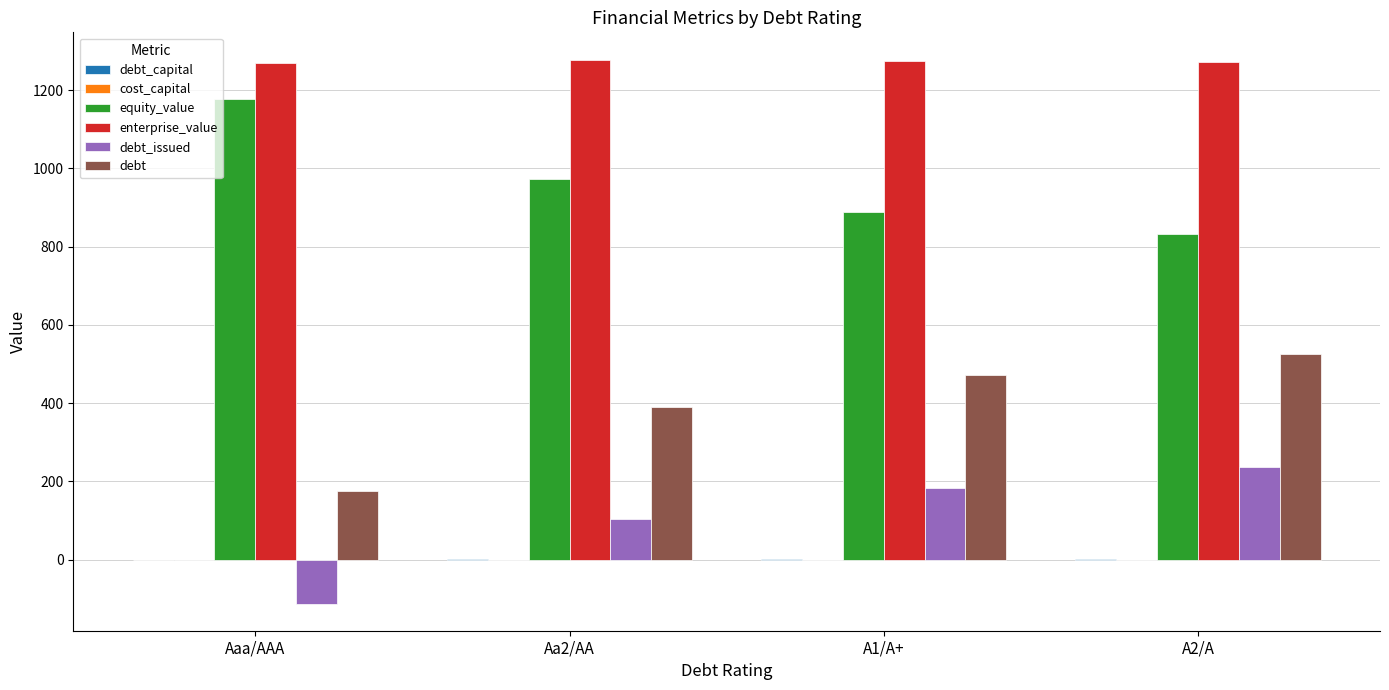

The value of debt at A1/A+ is 824.9. True or false?

False